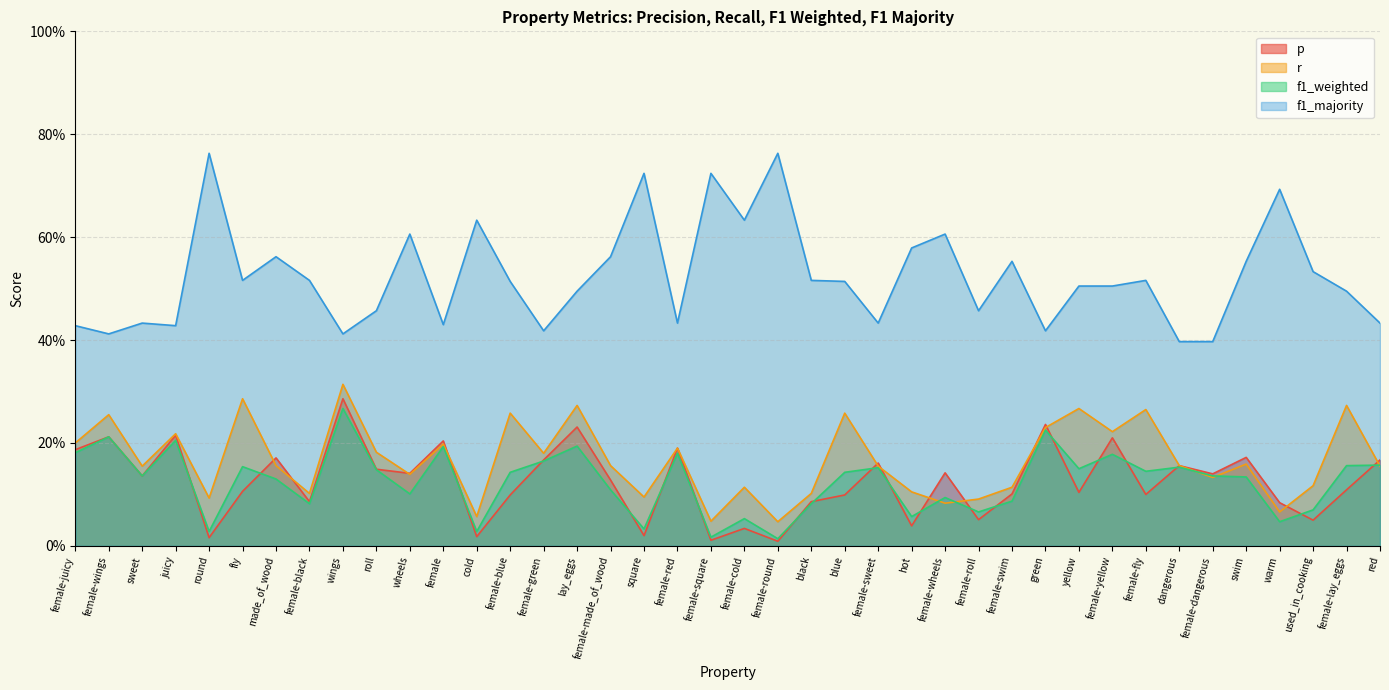

Which series changed the most between round and swim?

f1_majority